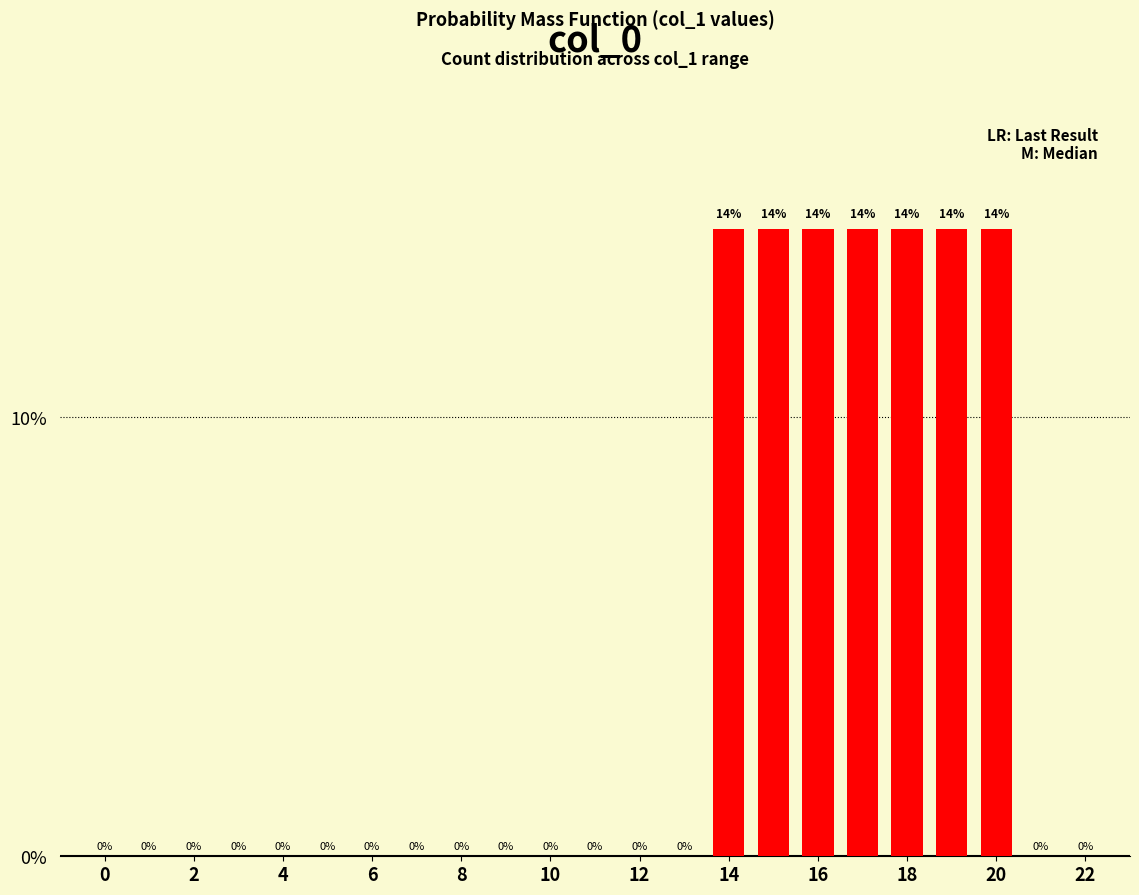

What is the label of the 8th bar from the right?

15